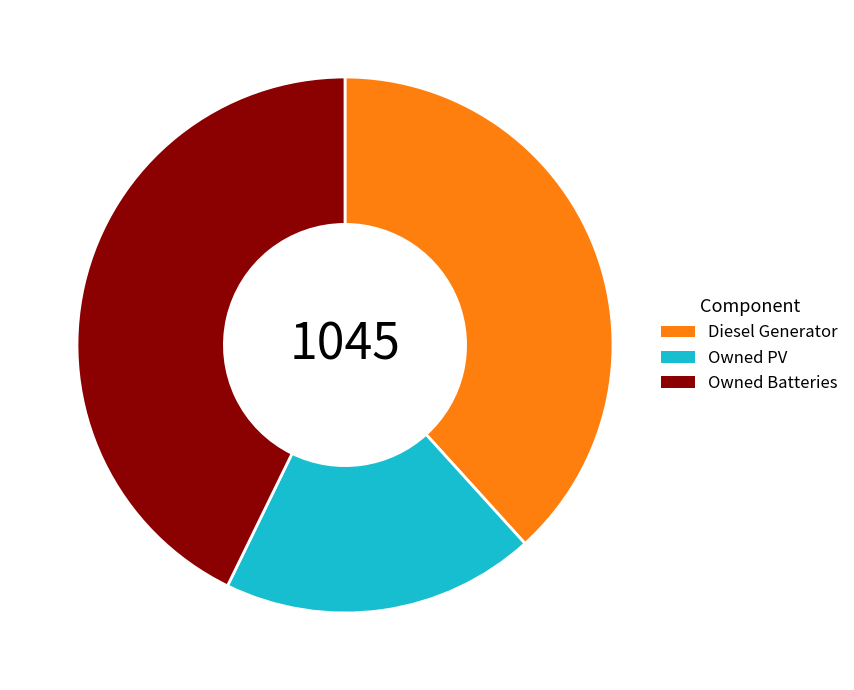

Is it true that Owned PV is 19% of the pie?

True